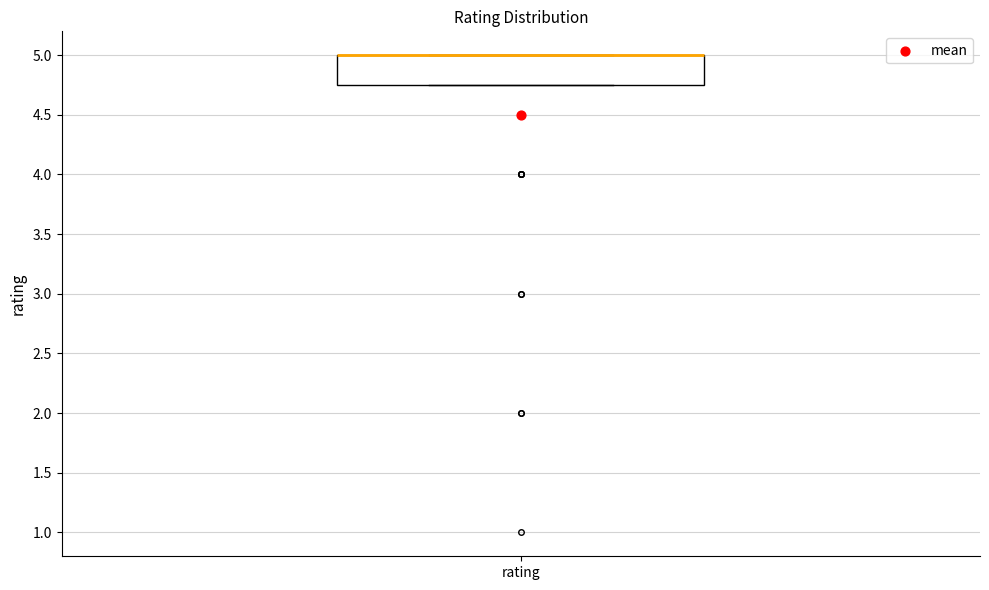

Transcribe this box plot: give where the median line is, the range the box spans, and where the two whiskers end, as read against the y-axis. The values are not printed on the chart, so give them approximately, as read against the axis.

median 5.00 (drawn on the box's upper edge), box 4.75 to 5.00, whiskers 4.75 to 5.00